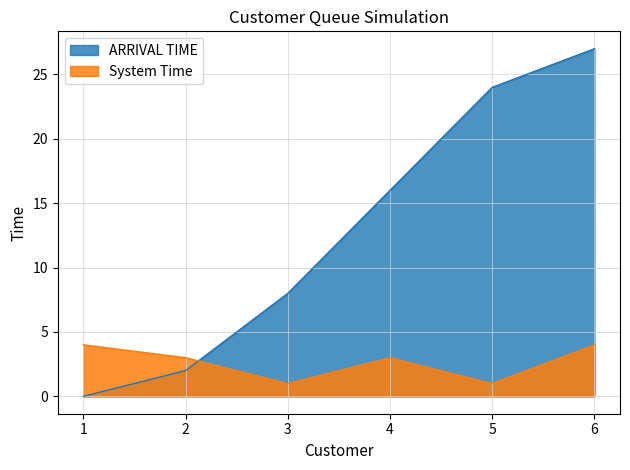

List the series in order of their overall mean, lowest first.

System Time, ARRIVAL TIME